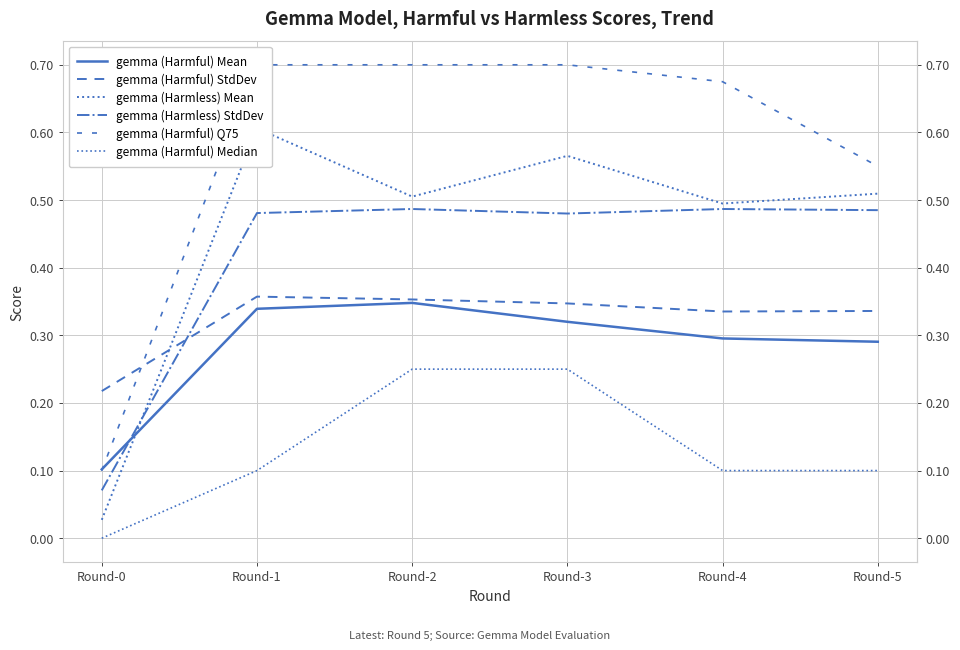

Rank the categories by gemma (Harmless) StdDev value from lowest to highest.

Round-0, Round-3, Round-1, Round-5, Round-2, Round-4